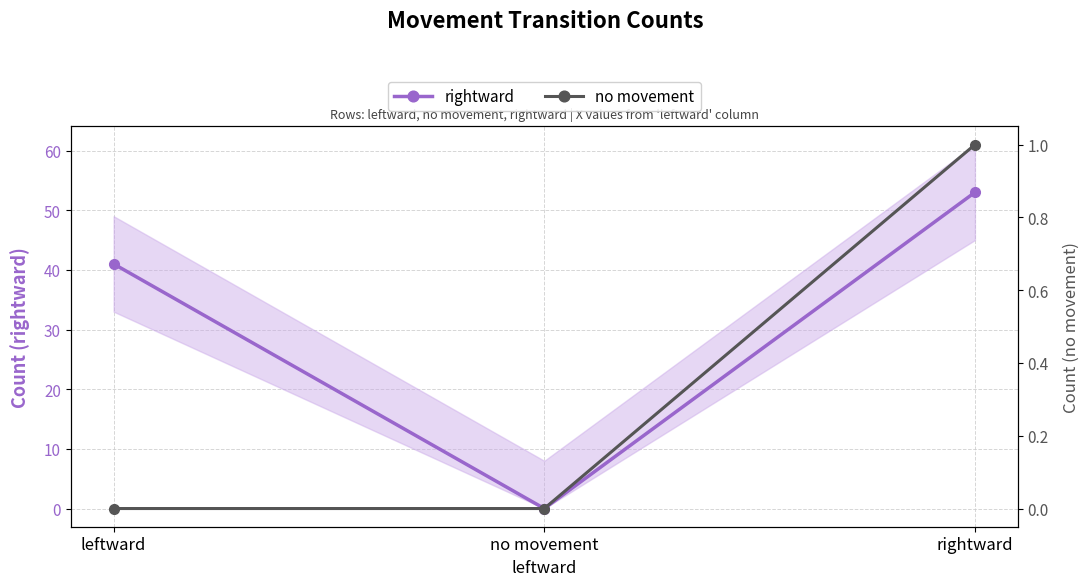

Is it true that no movement equals 0 at leftward?

True